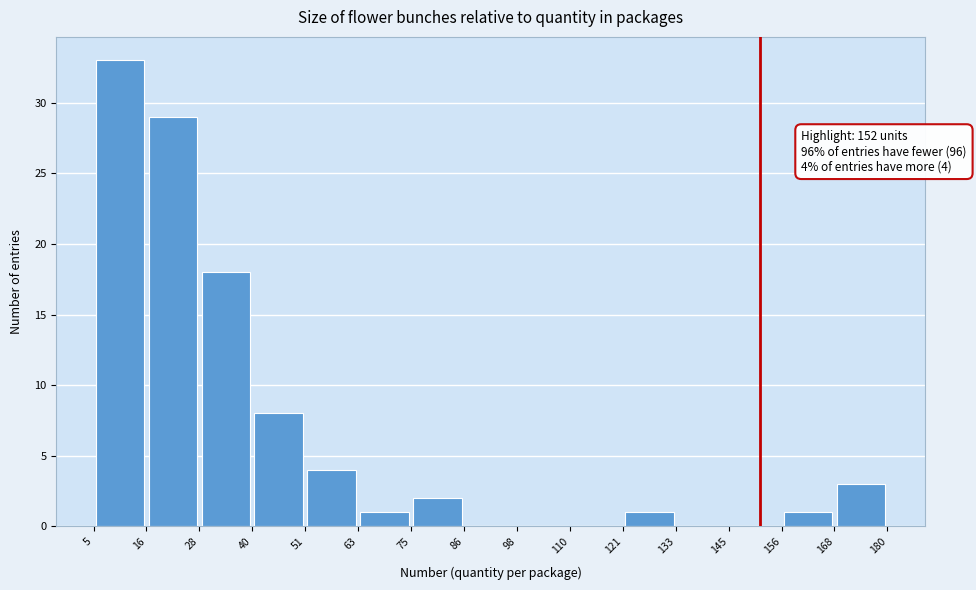

Over which range of the x-axis is the bar tallest?

5 to 16